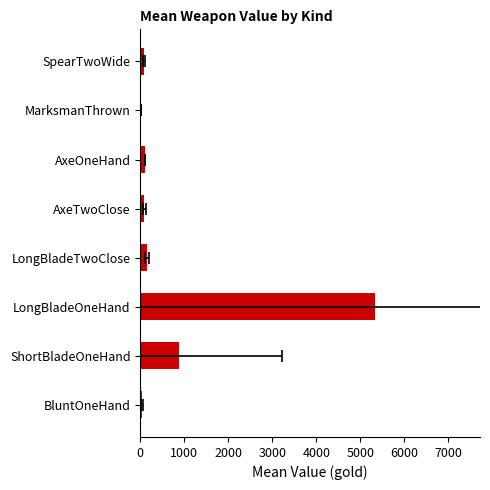

What is the average value?

833.9